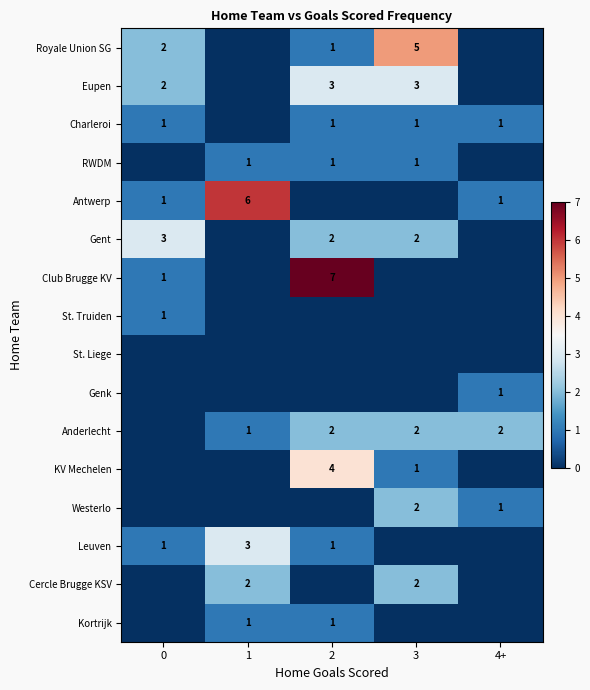

List the labels in order of Eupen value, smallest first.

1, 4+, 0, 2, 3